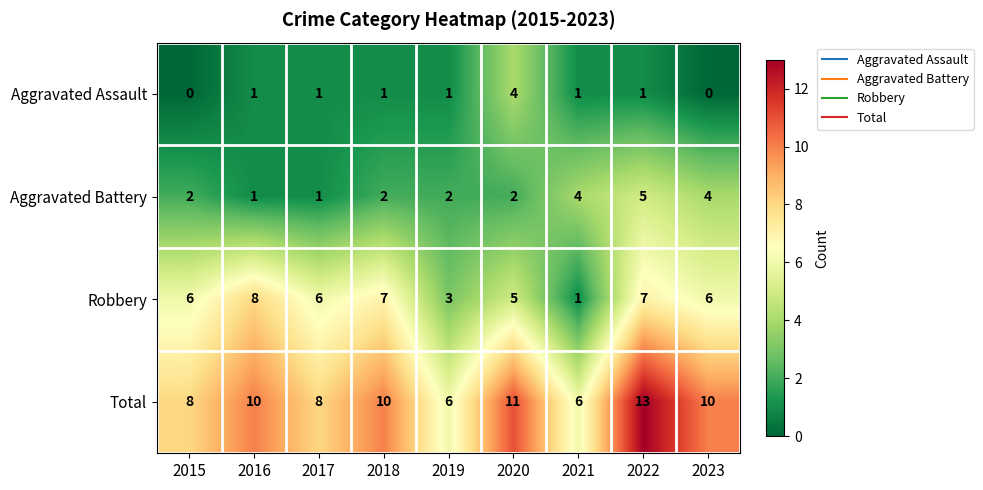

List the series in order of their overall mean, lowest first.

Aggravated Assault, Aggravated Battery, Robbery, Total